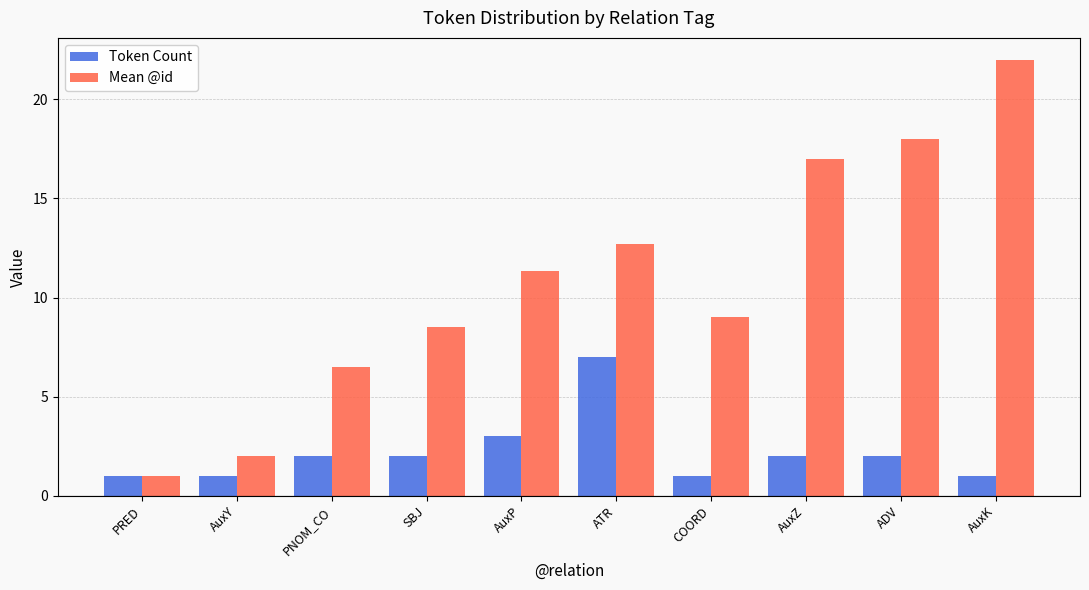

What is the minimum value shown in the chart?

1.0